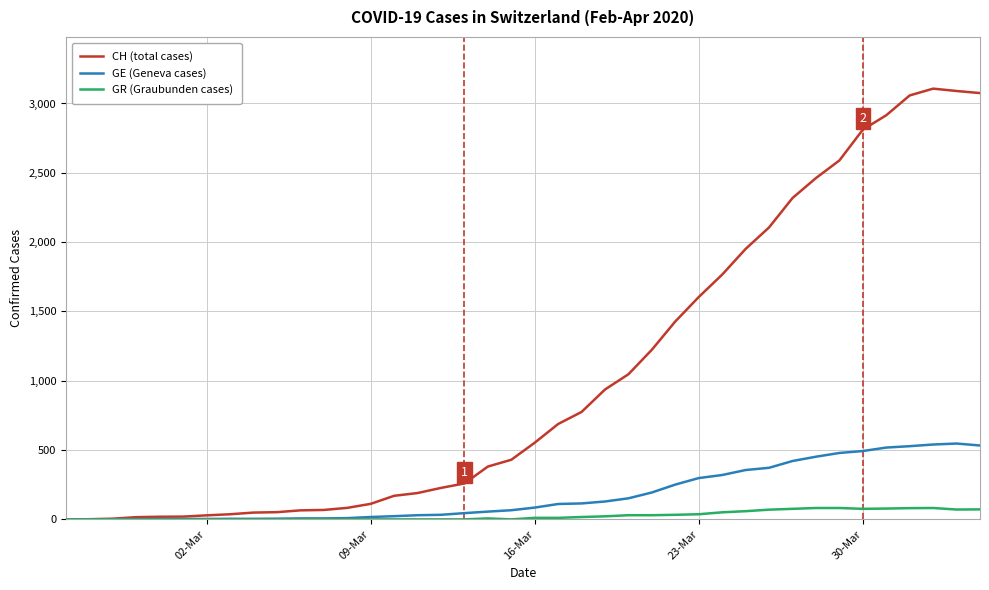

Which series has the largest total across all categories?

CH (total cases)